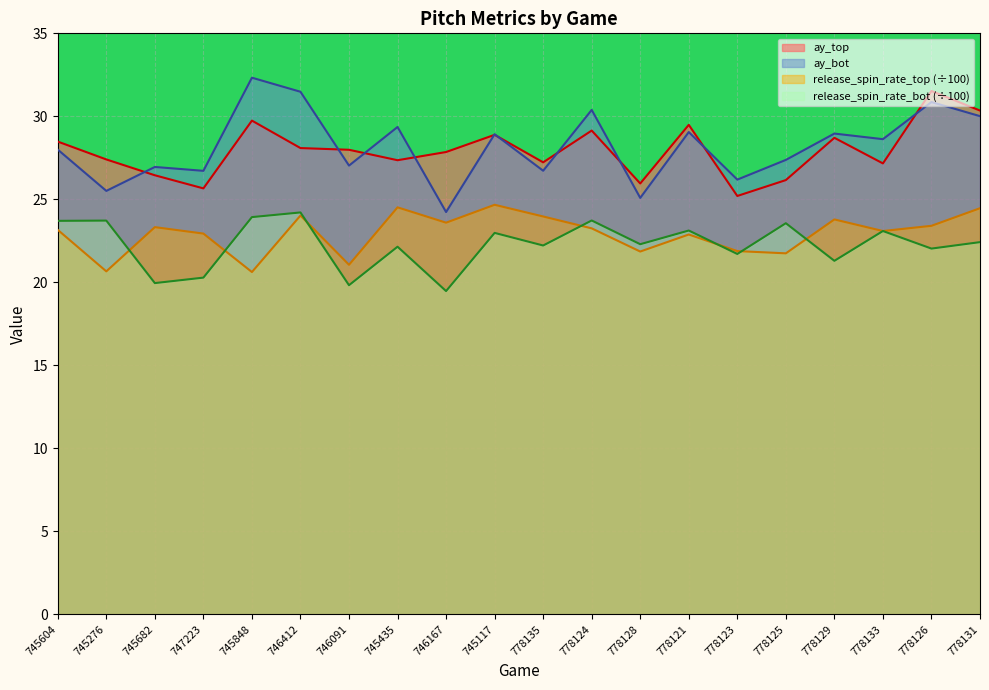

How many data points in ay_bot are less than 28?

10